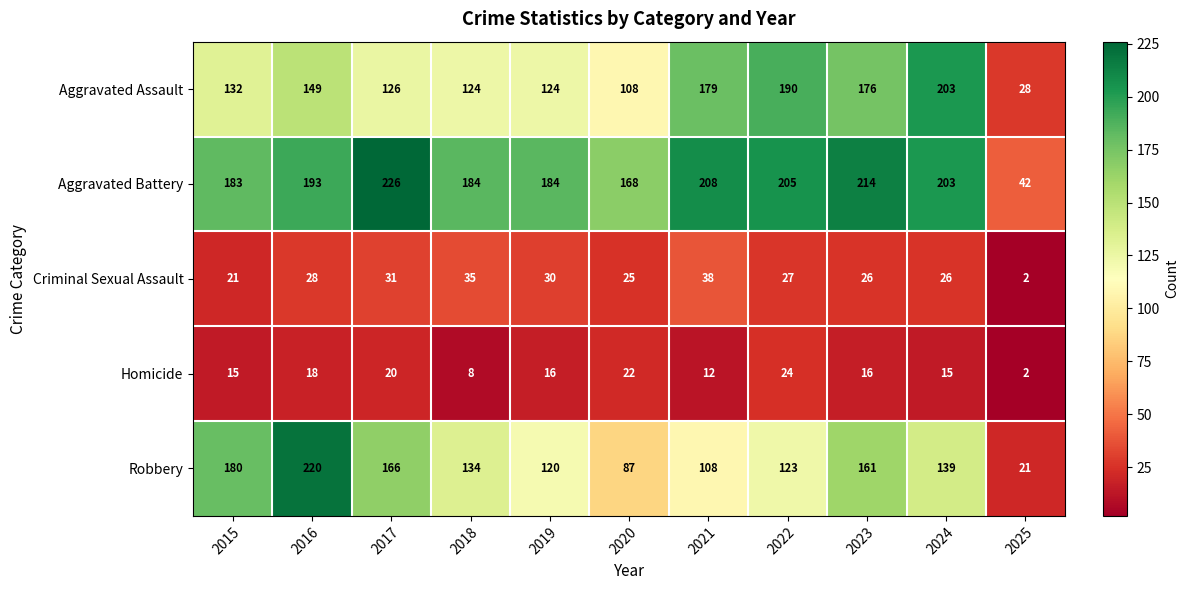

Rank the series by their maximum value, from highest to lowest.

Aggravated Battery, Robbery, Aggravated Assault, Criminal Sexual Assault, Homicide